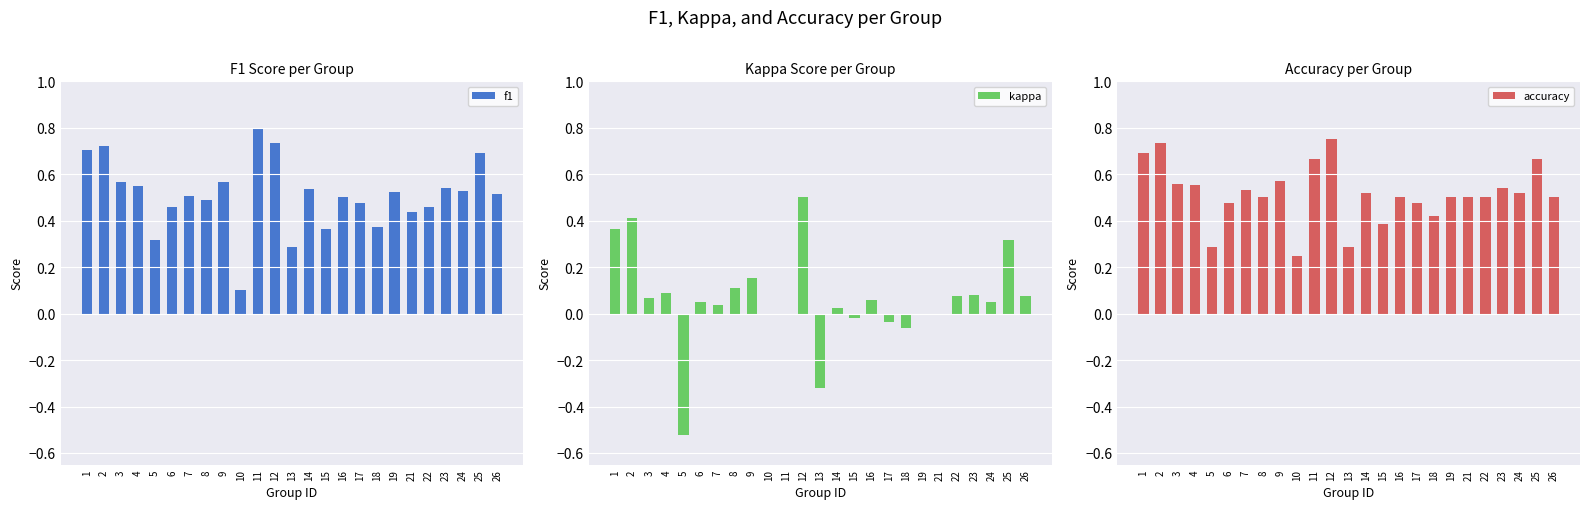

At 9, list the series in order from largest to smallest.

accuracy, f1, kappa